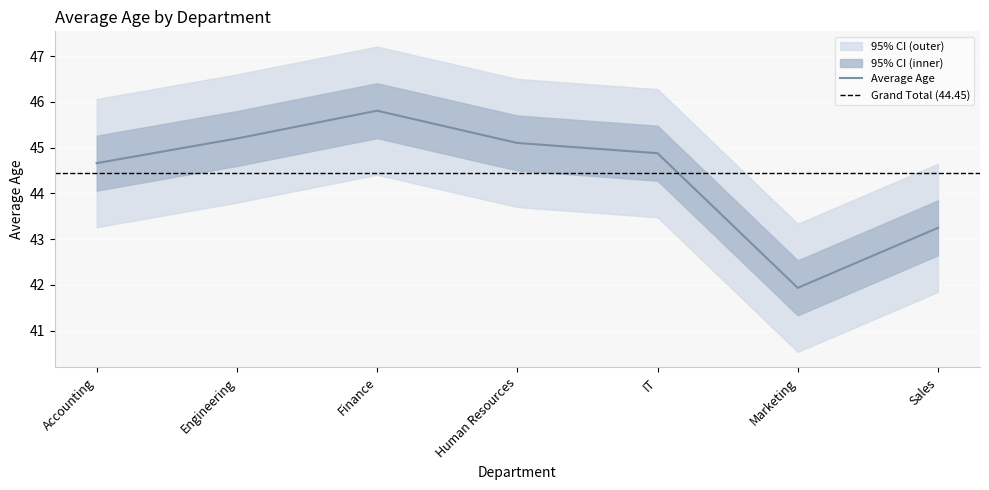

Where does the data first go above 44?

Accounting